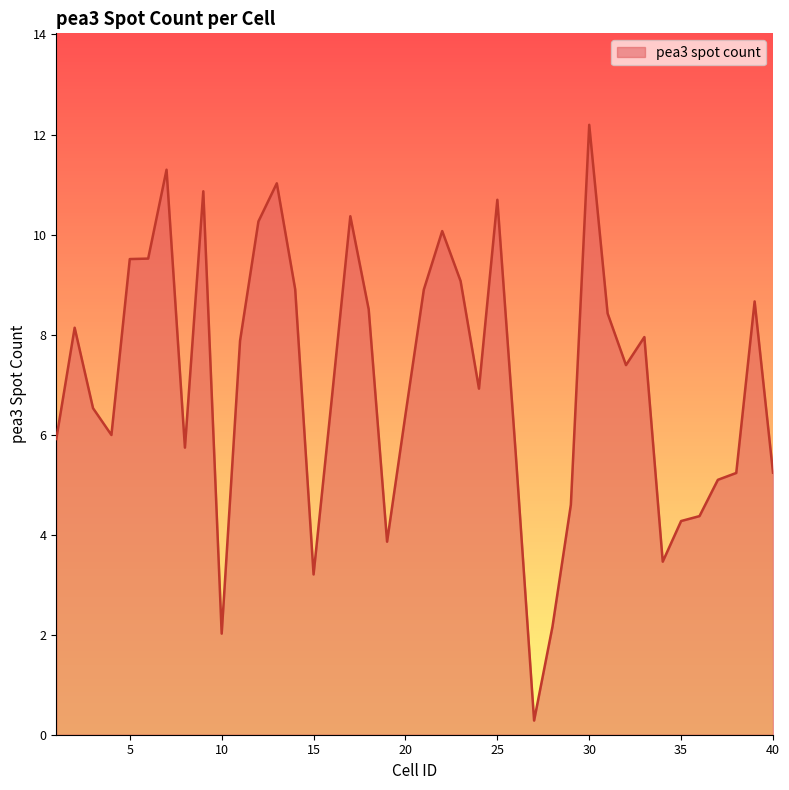

What is the difference between the maximum and minimum values?

11.9